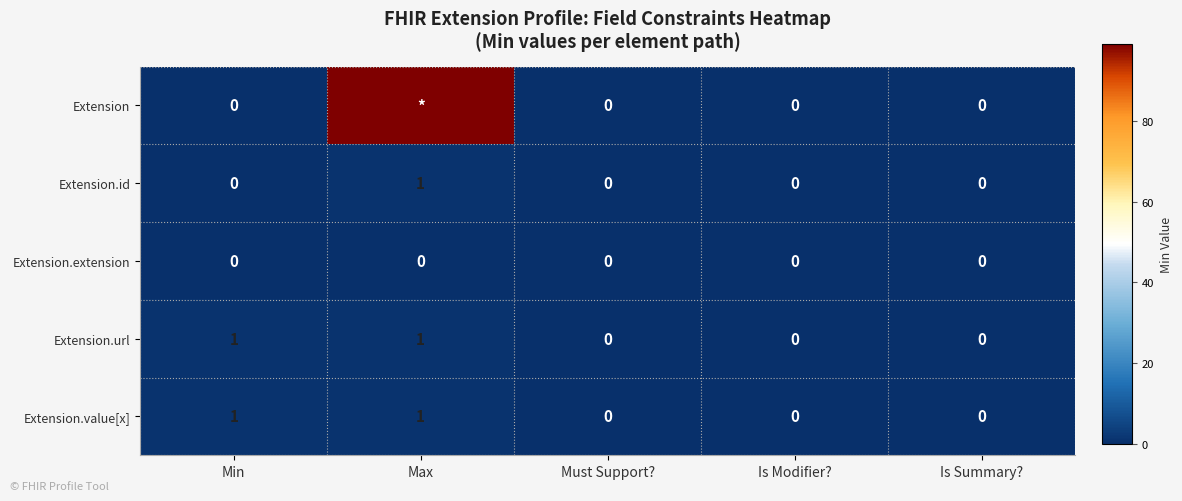

Which category has the lowest value across all series?

Min